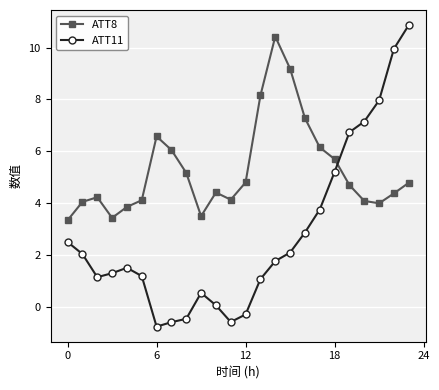

True or false: ATT11 and ATT8 cross at least once.

True